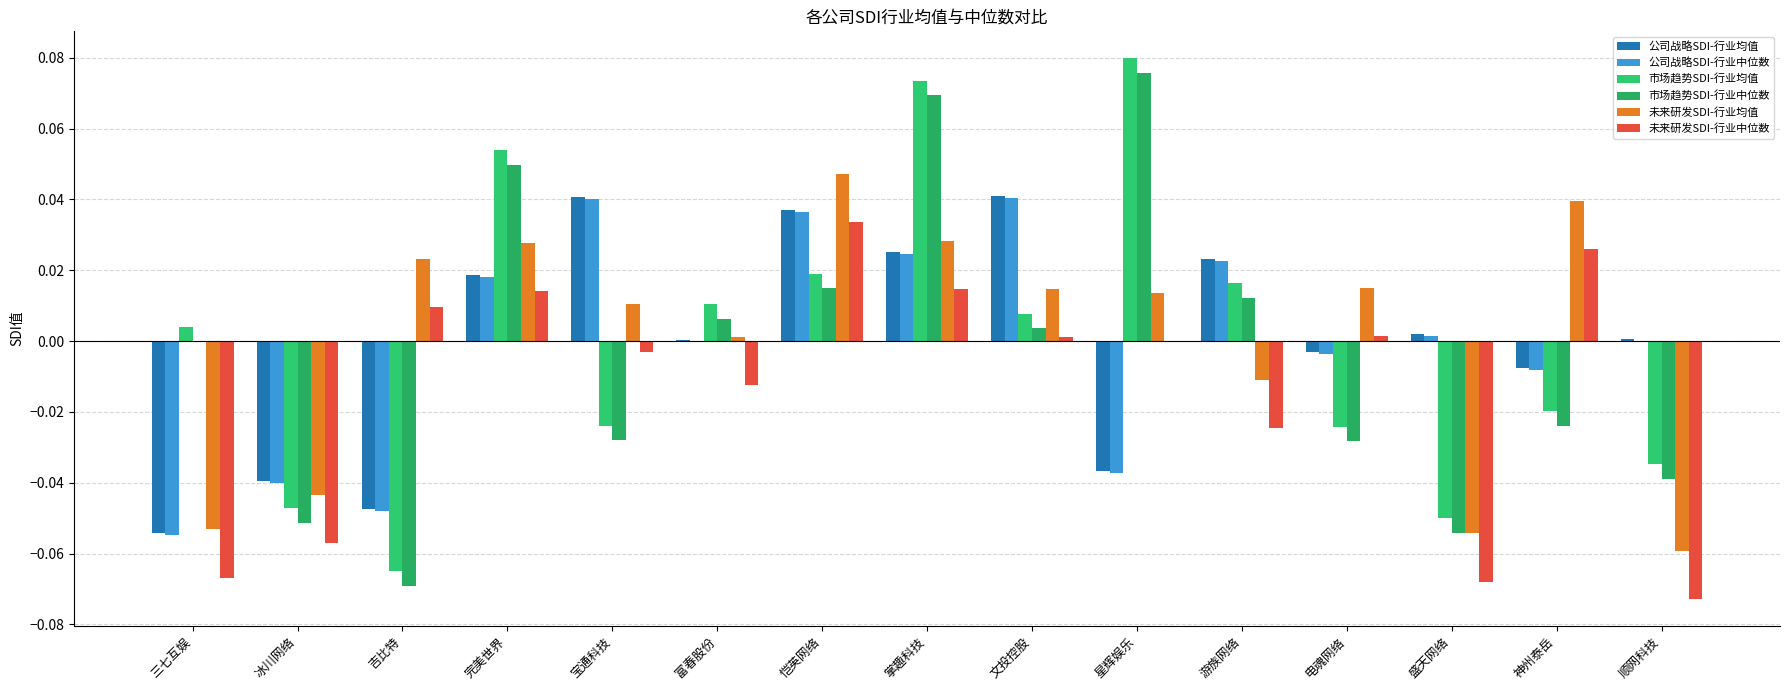

How many positive values does the 未来研发SDI-行业均值 series have?

10